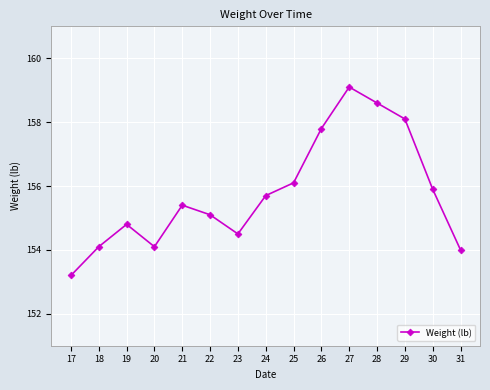

How many lines are shown in the chart?

1